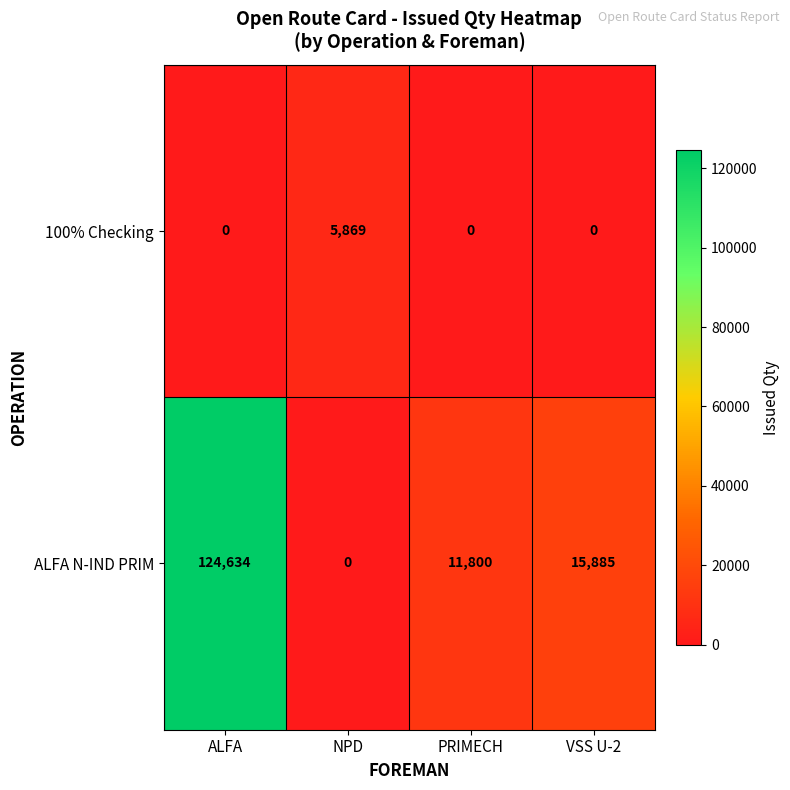

How many series are shown in this chart?

2